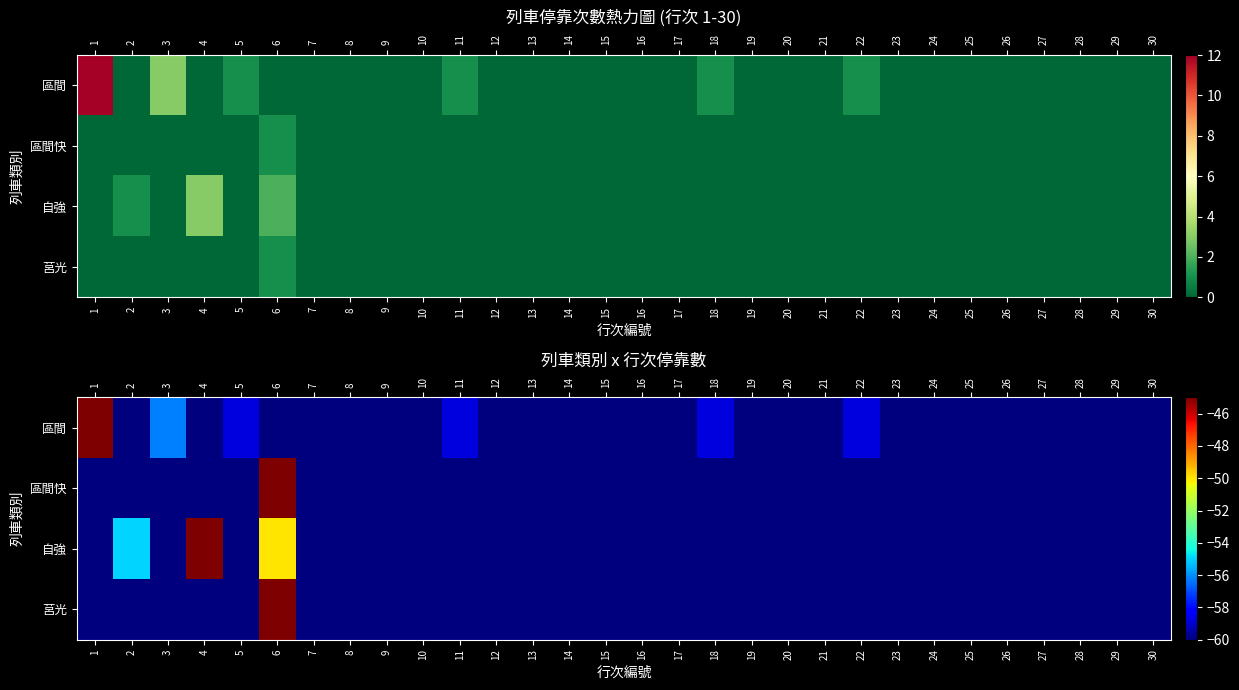

Which category has the highest value in the 區間 series?

1